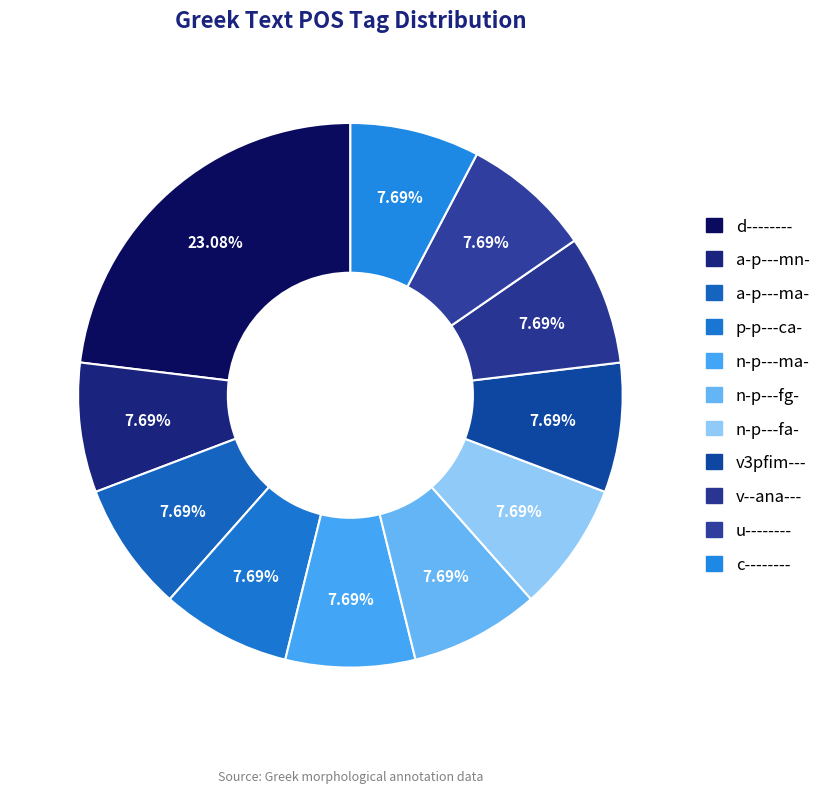

To the nearest percent, what is the combined percentage of u-------- and a-p---mn-?

15%